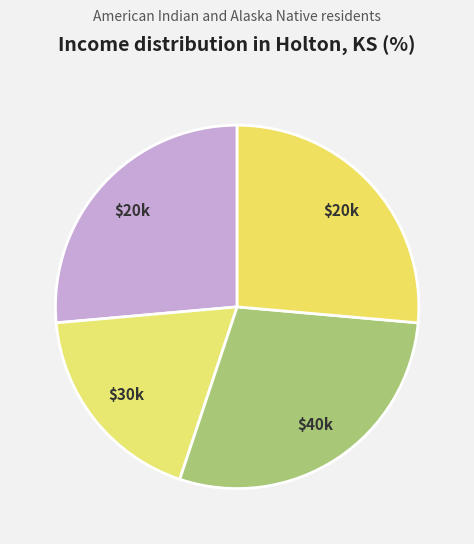

Count the number of slices in the pie.

4